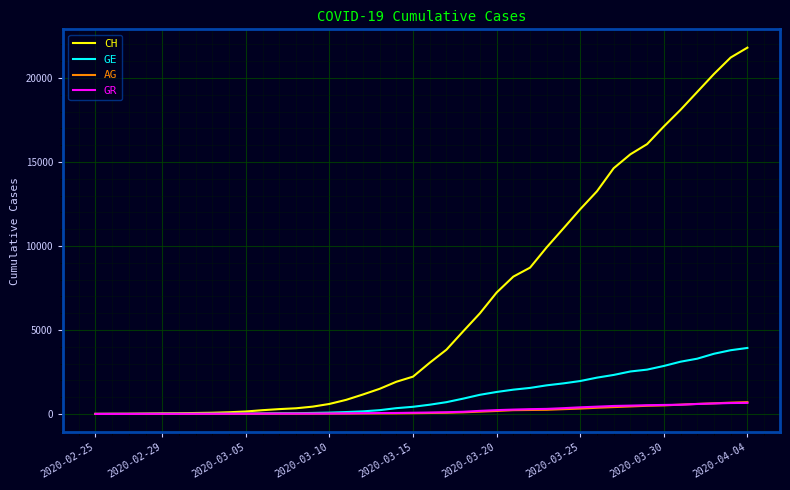

Count the number of categories in the chart.

40